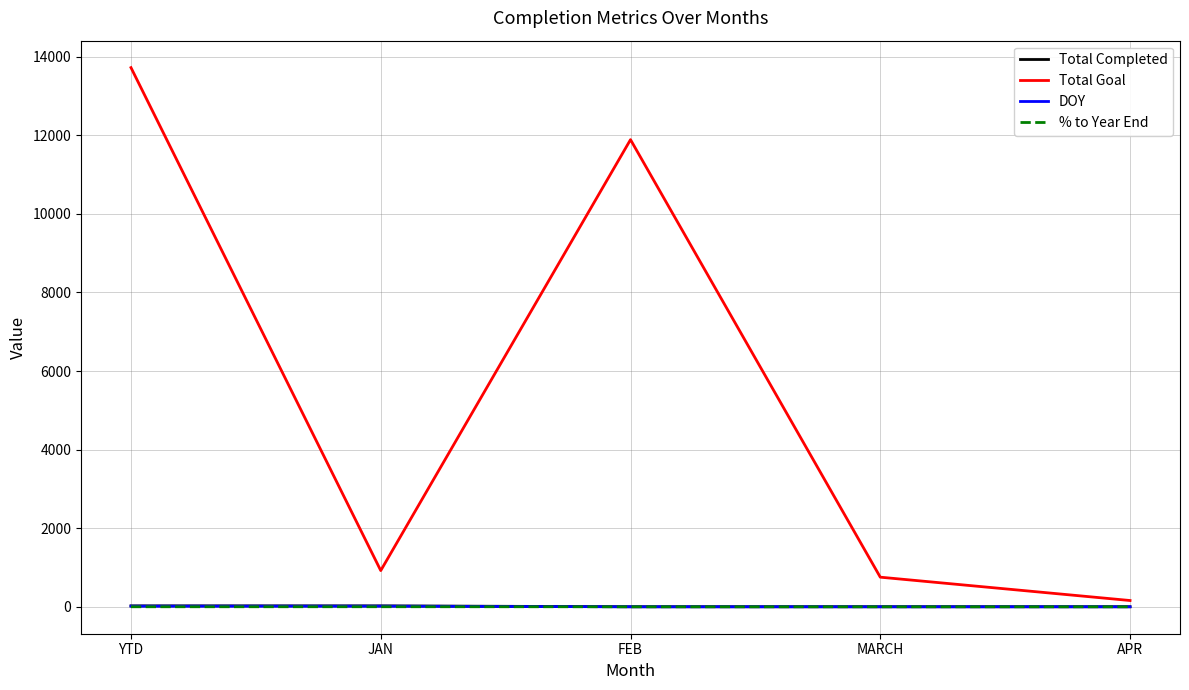

What are all the series names shown in the legend?

Total Completed, Total Goal, DOY, % to Year End